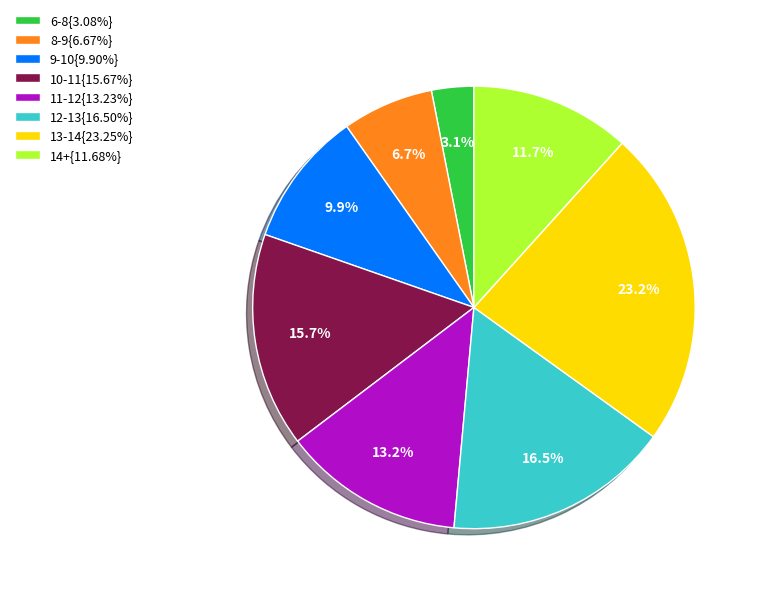

Is the sum of 13-14{23.25%} and 6-8{3.08%} greater than half?

No